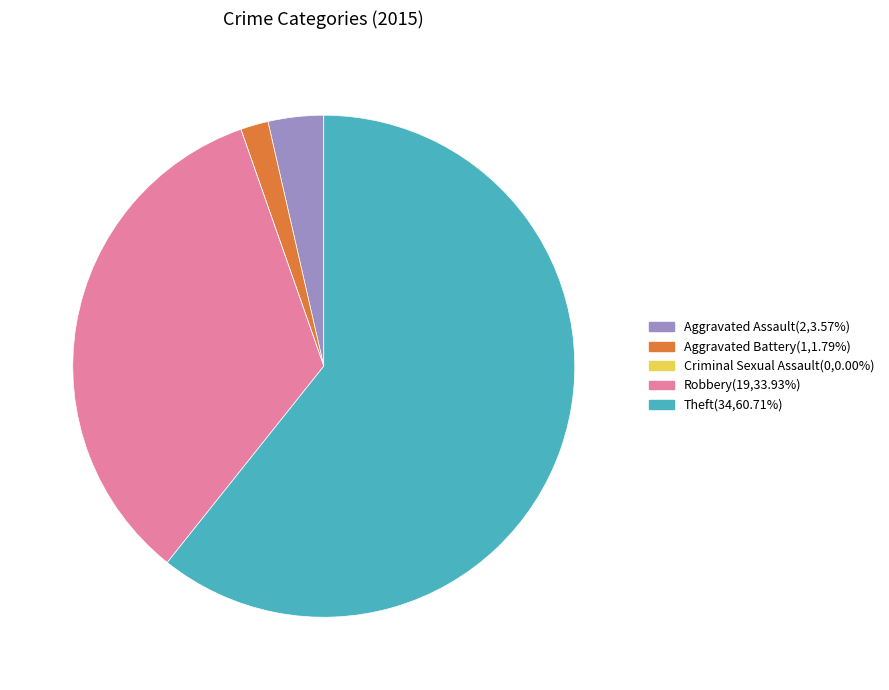

Does Theft(34,60.71%) represent more than half of the total?

Yes